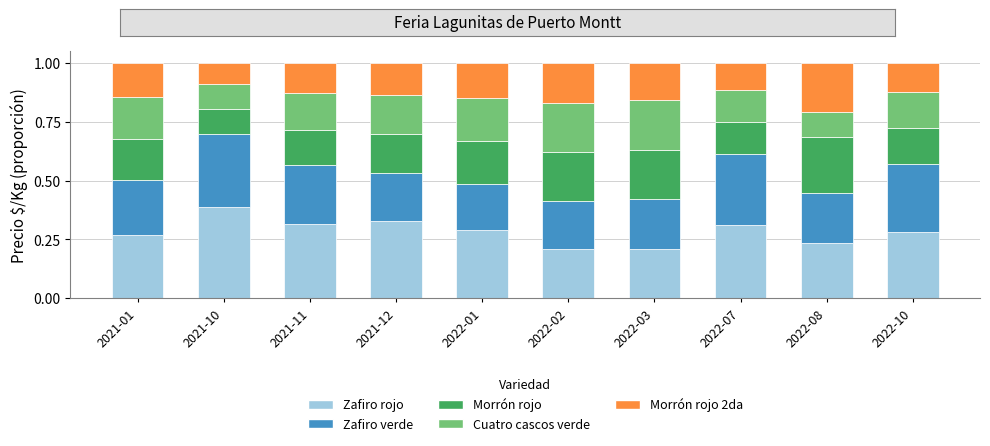

At which label does Zafiro rojo reach its peak?

2021-10